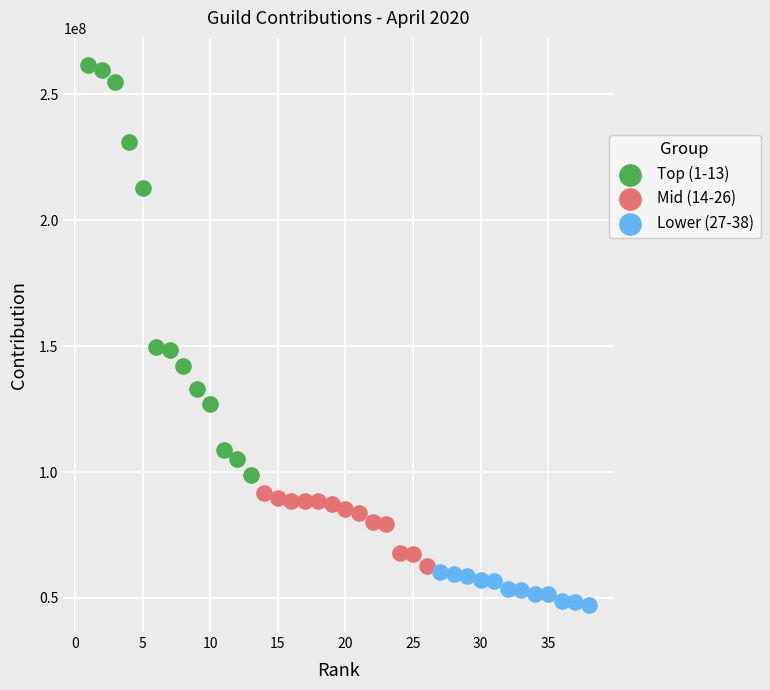

Which series reaches the minimum Y coordinate?

Lower (27-38)